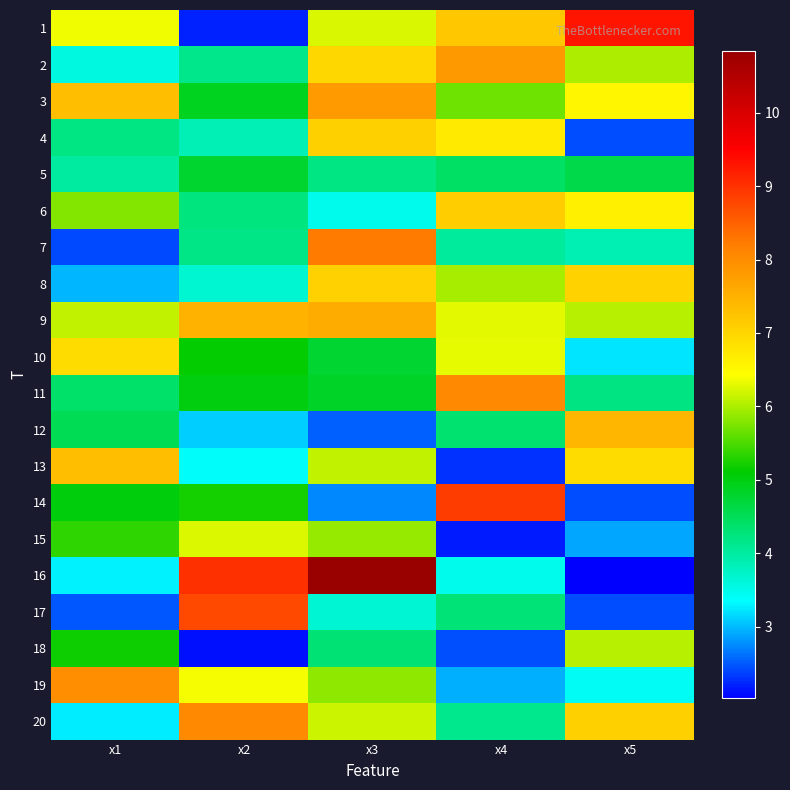

Count the number of data series in this chart.

20